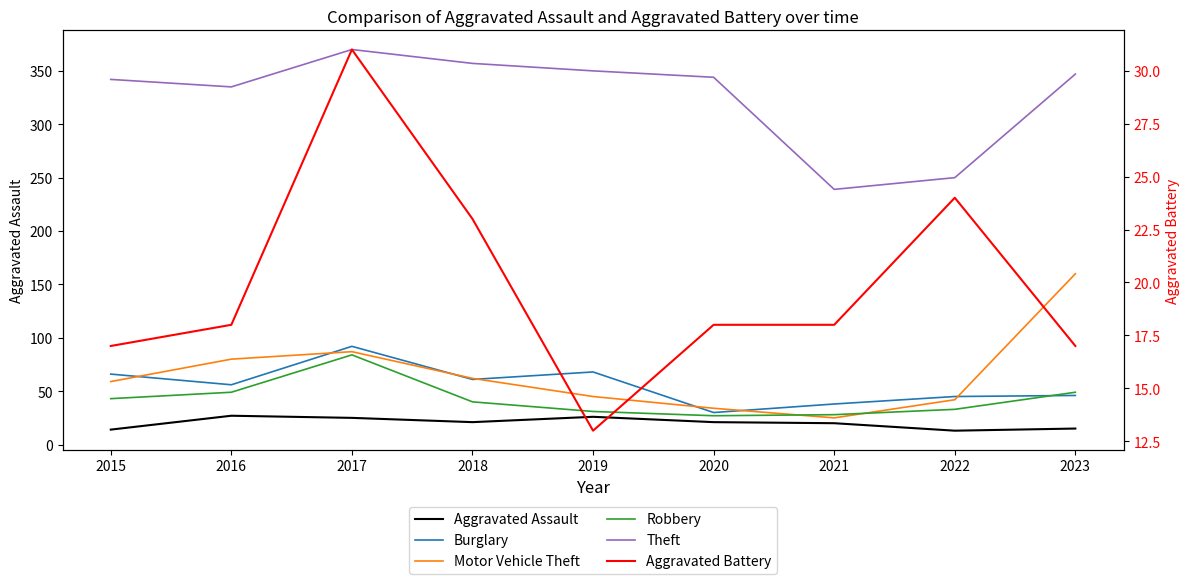

True or false: Aggravated Assault and Burglary intersect in this chart.

False